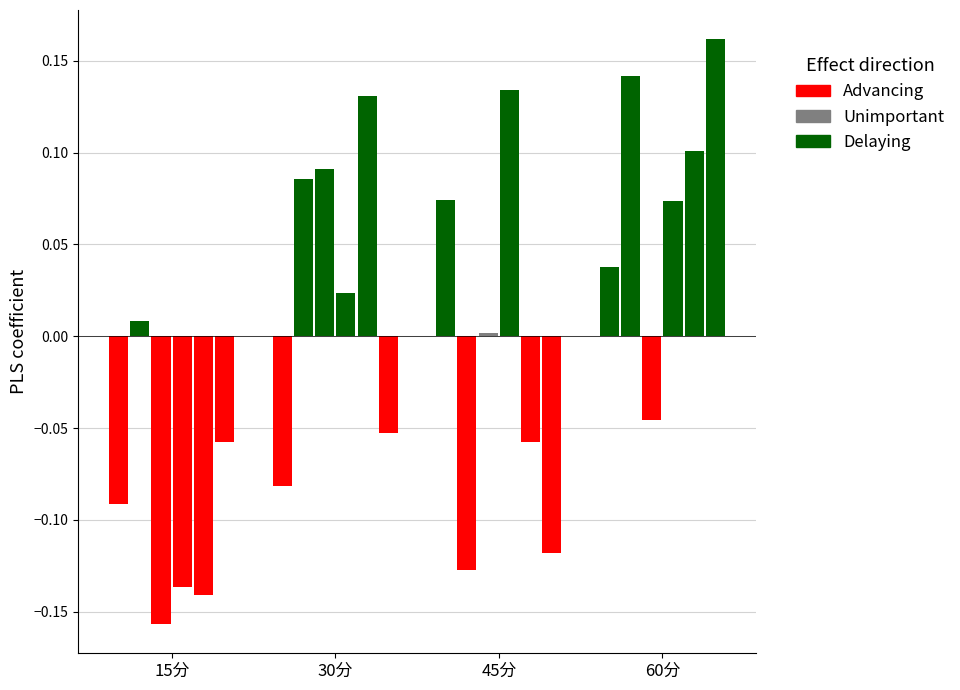

Which label corresponds to the largest value in the chart?

60分